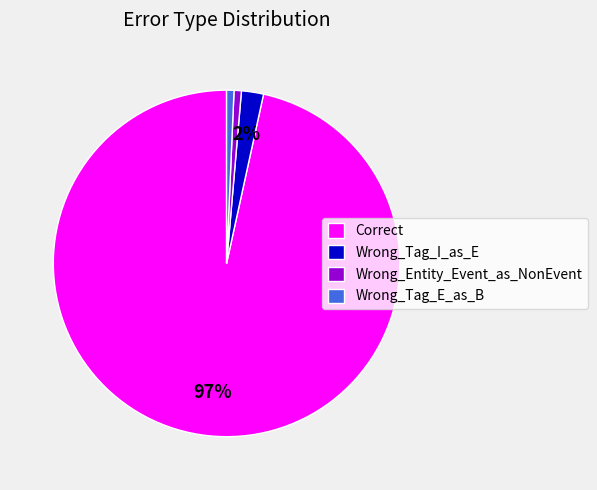

Between Wrong_Entity_Event_as_NonEvent and Correct, which is larger?

Correct